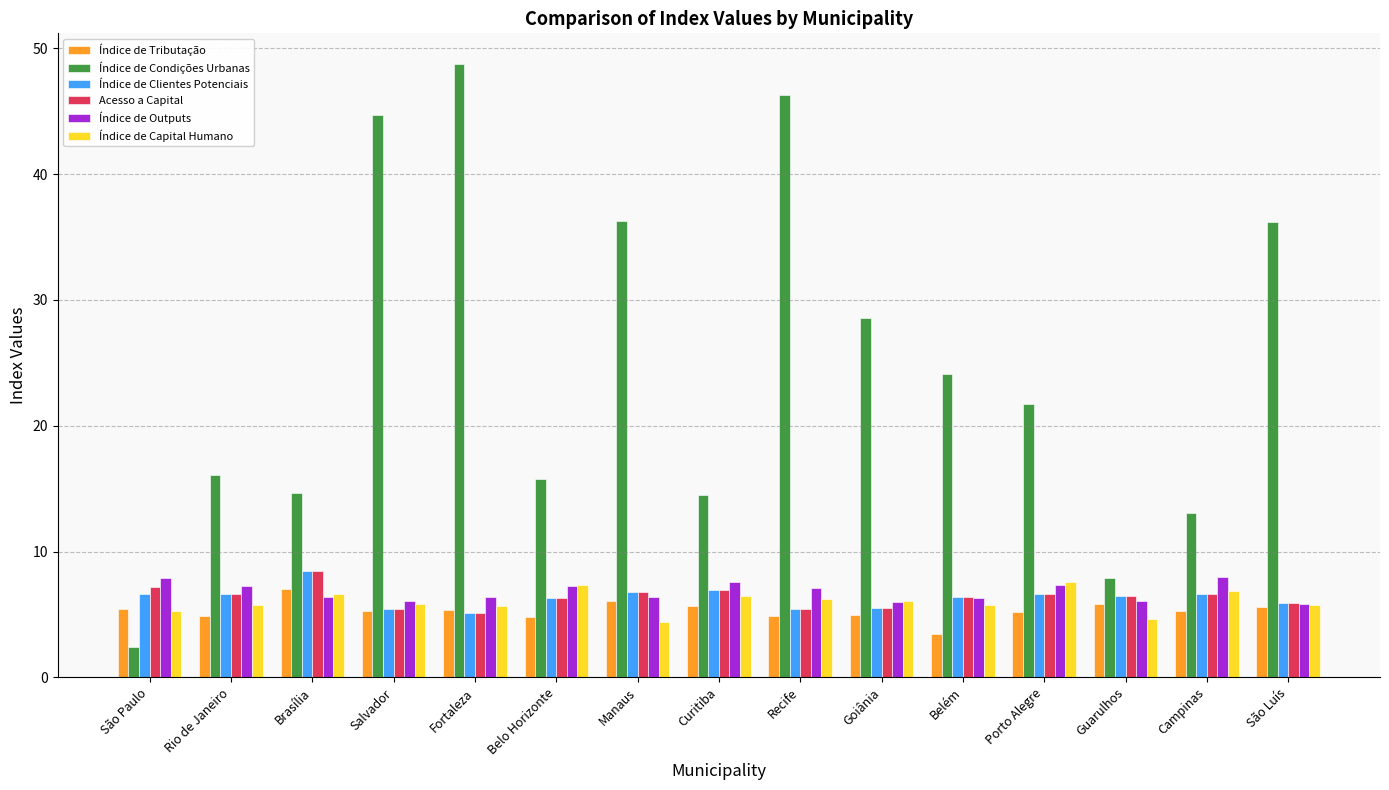

What is the total value across all series at Salvador?

72.7